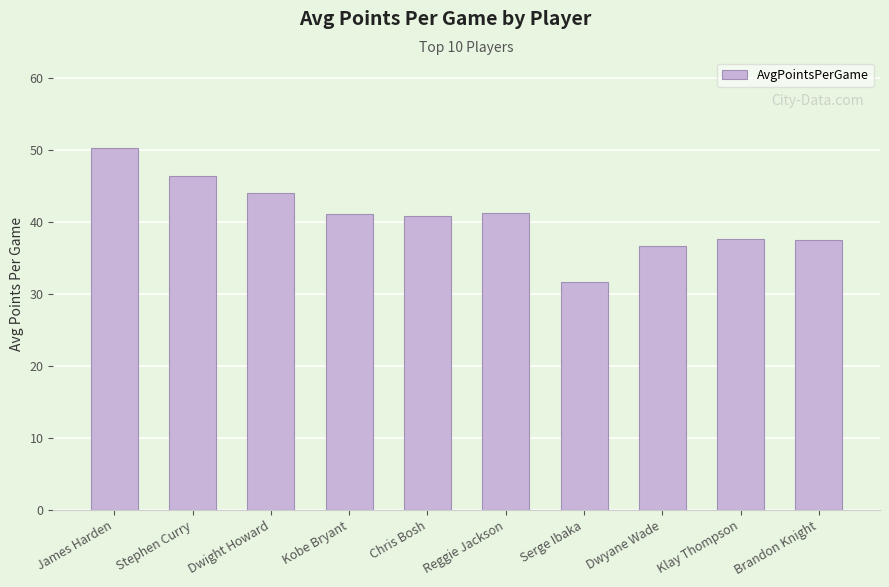

How many data points does each series have?

10